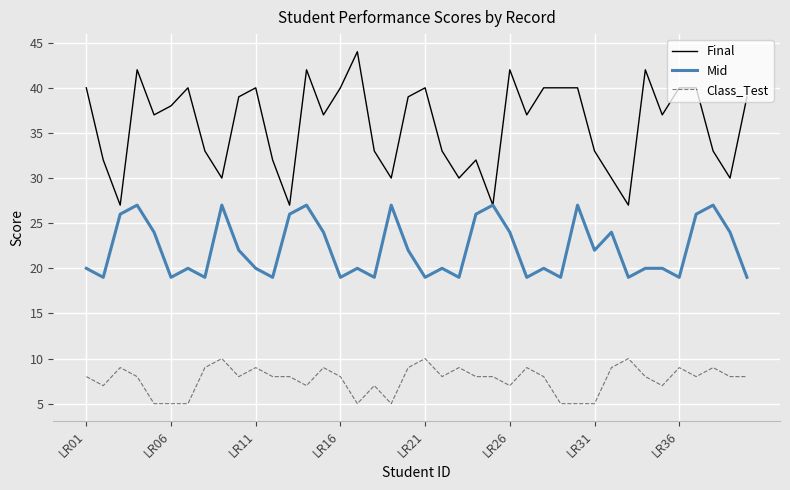

Rank the series by their maximum value, from lowest to highest.

Class_Test, Mid, Final